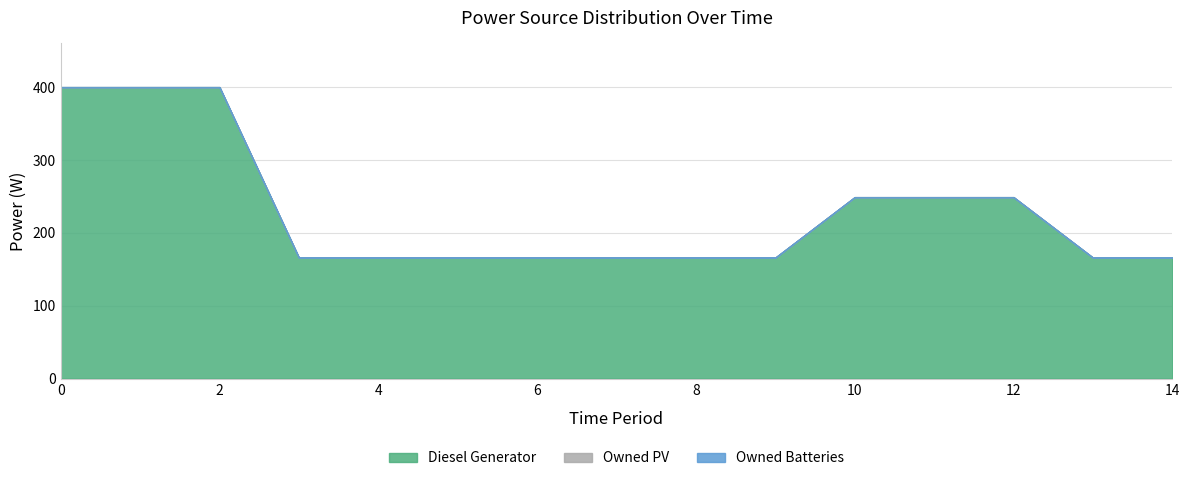

What is the value of the Diesel Generator point at the 8th from the left?

166